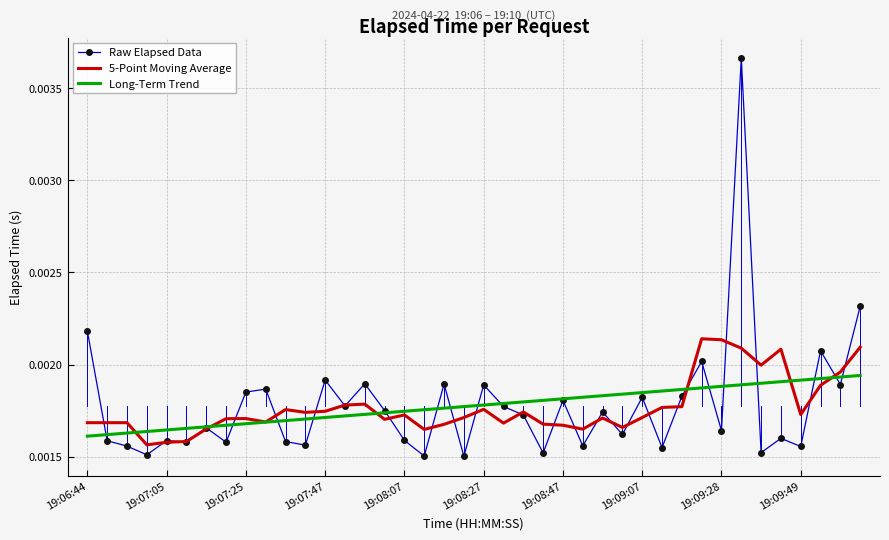

Which series has the widest spread of values?

Raw Elapsed Data